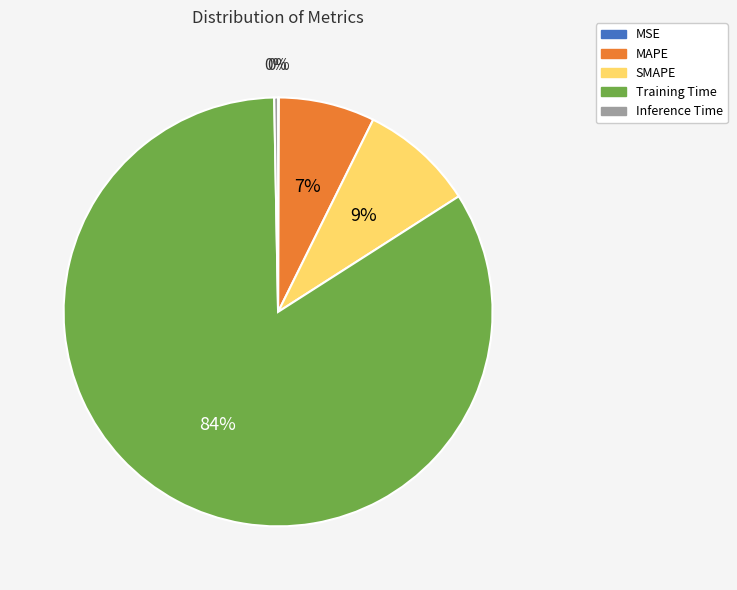

To the nearest percent, what portion does SMAPE represent?

9%